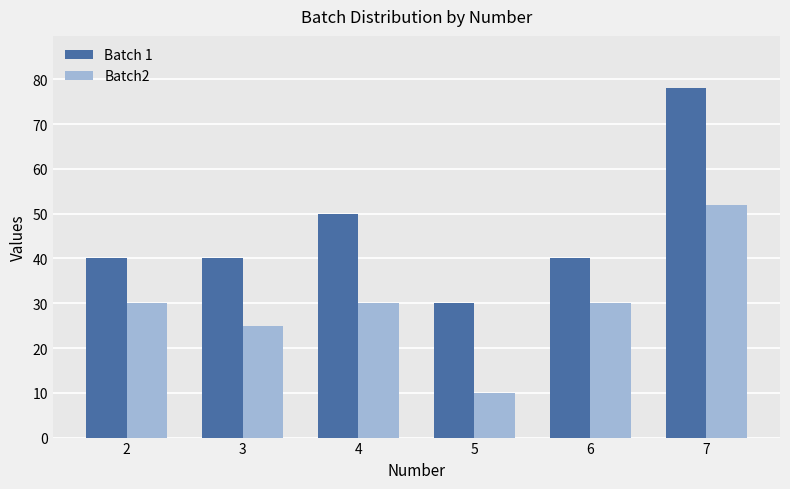

The value of Batch2 at 7 is 20. True or false?

False